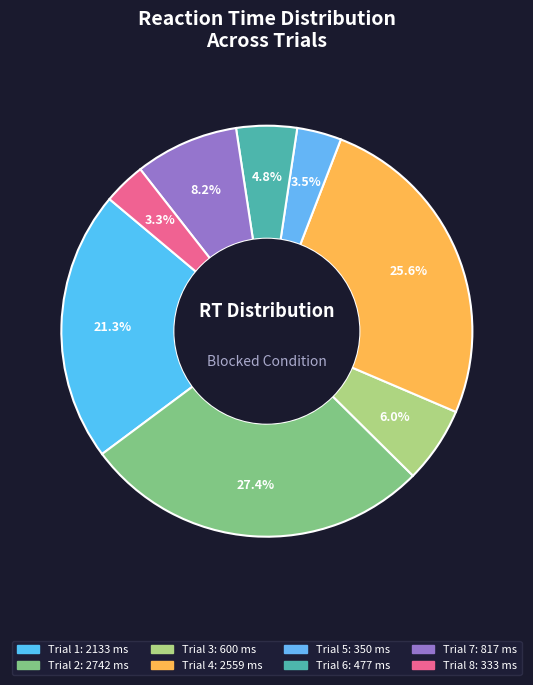

Does any single category account for the majority?

No